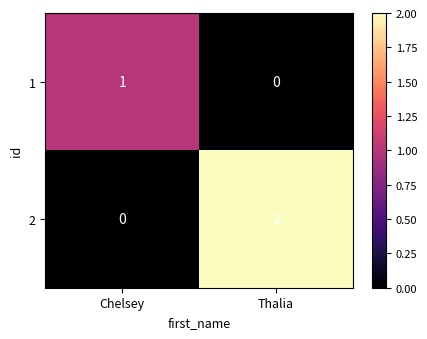

Reading left to right, list all the values displayed in this chart.

1: Chelsey=1	Thalia=0
2: Chelsey=0	Thalia=2